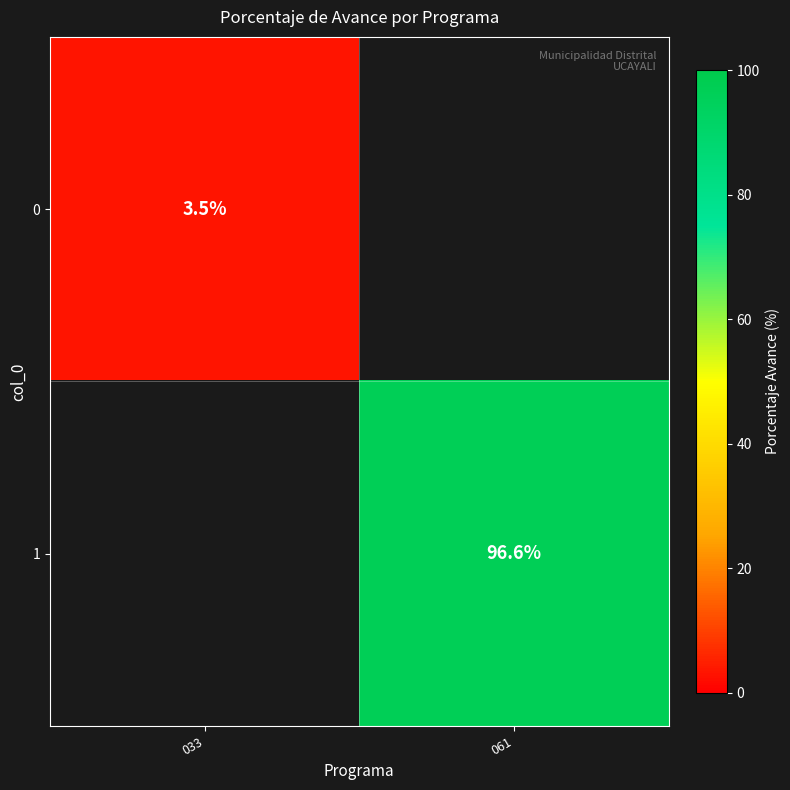

Is it true that 1 equals 96.6 at 061?

True